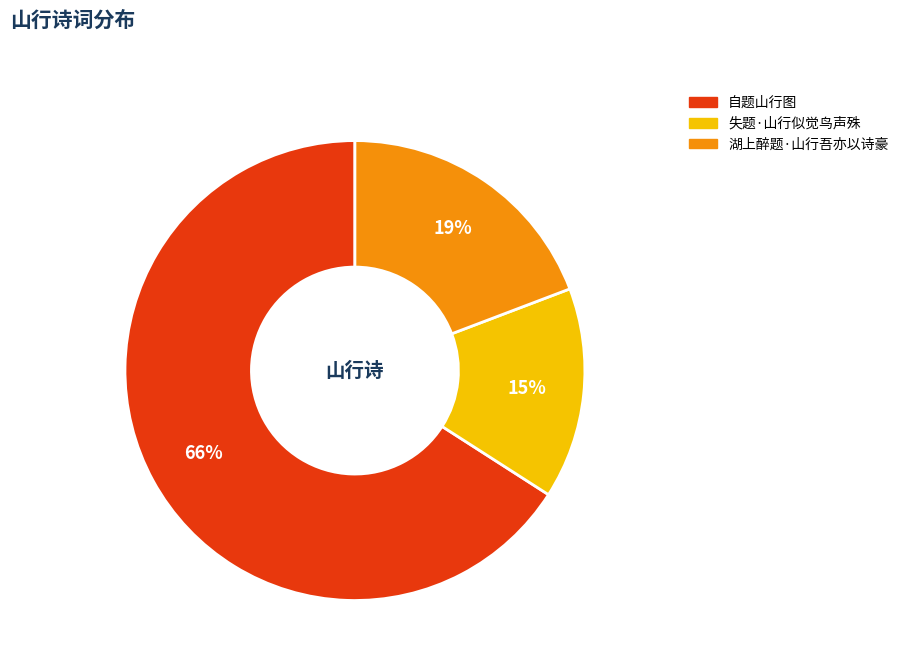

What is the smallest slice in the pie chart?

失题·山行似觉鸟声殊